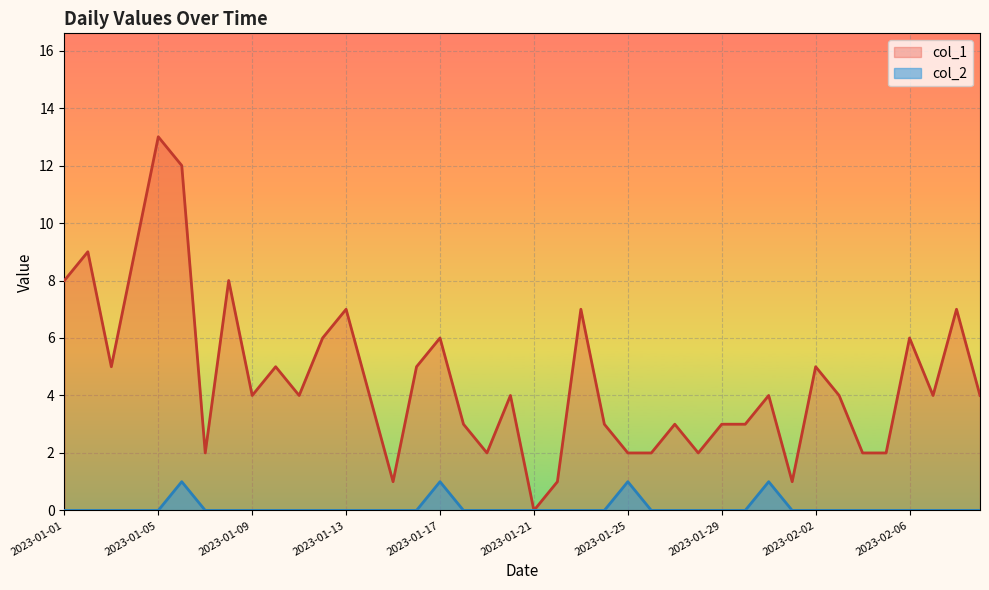

Which series has the widest spread of values?

col_1